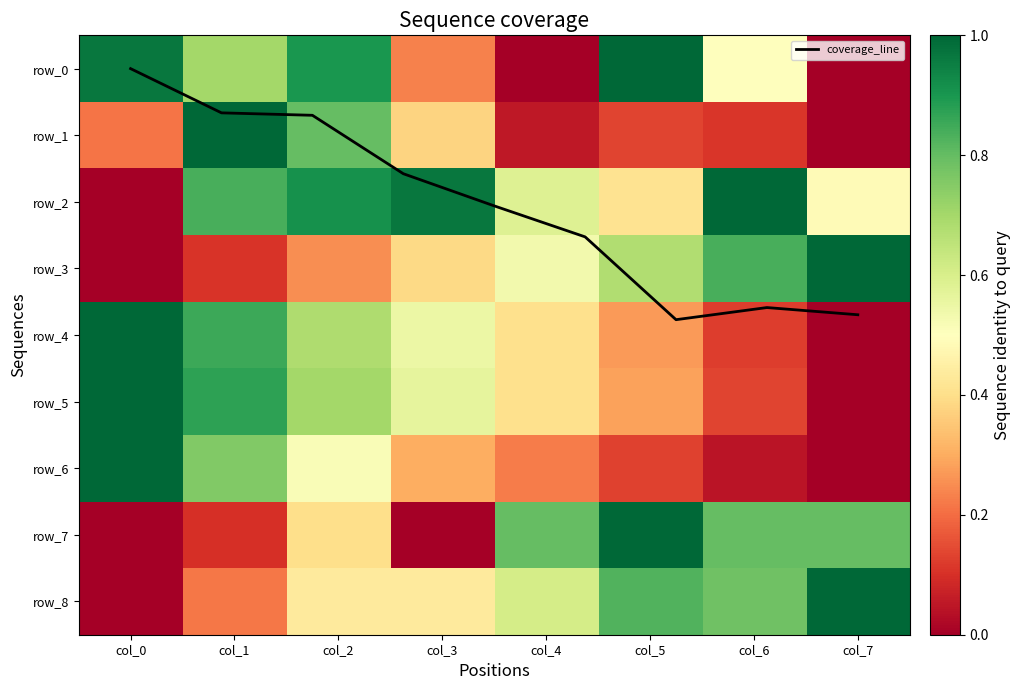

What is the spread (max minus min) of values at col_3?

1.0